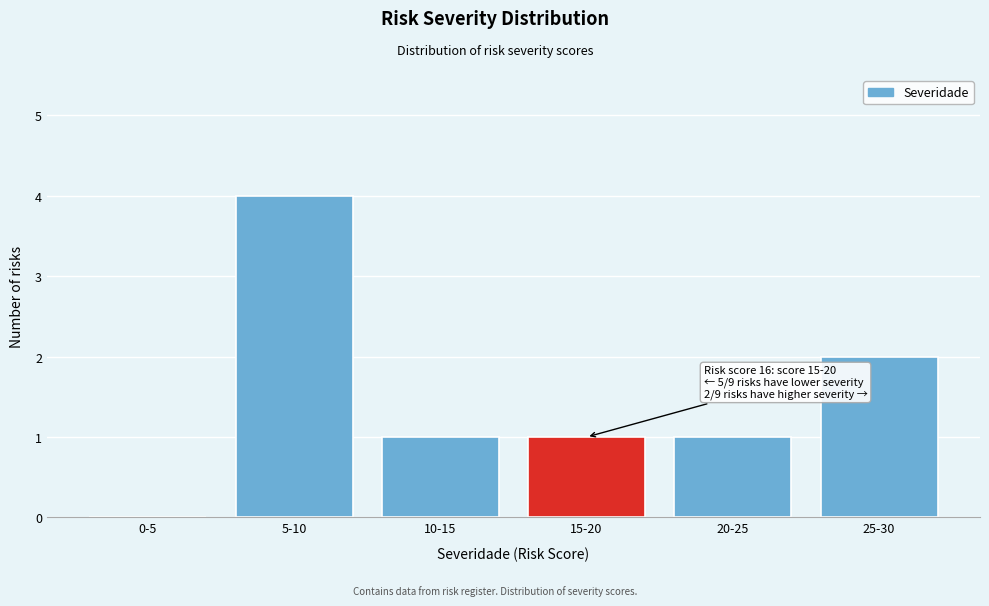

Reading left to right, what are all the values shown in this chart?

0-5=0	5-10=4	10-15=1	15-20=1	20-25=1	25-30=2